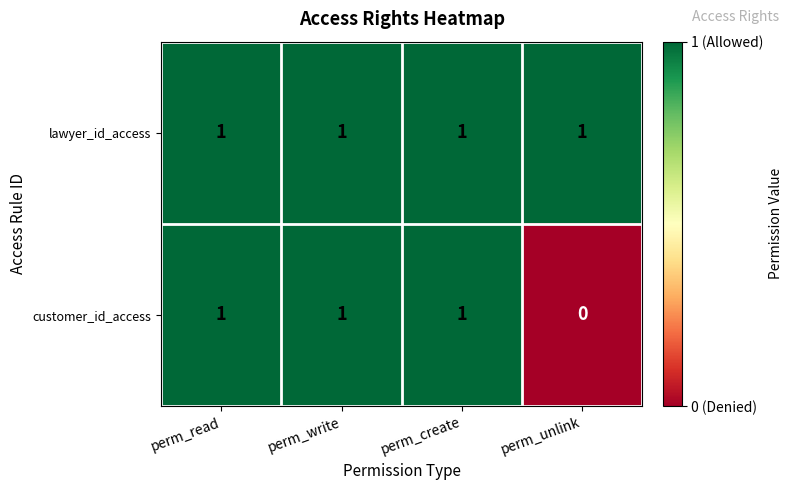

Which label corresponds to the smallest value in the chart?

perm_unlink